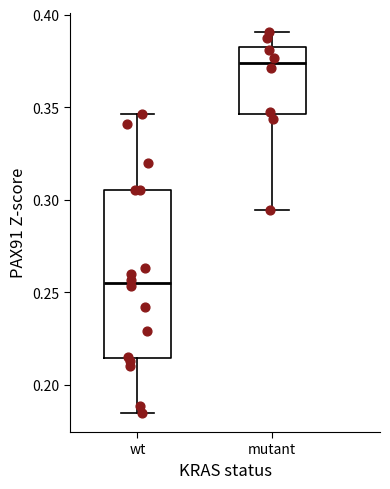

Reading left to right, read every box against the y-axis: the position of its median line, the range the box covers, and the ends of its whiskers. The values are not printed on the chart, so give them approximately, as read against the axis.

wt: median 0.255, box 0.215 to 0.305, whiskers 0.185 to 0.345
mutant: median 0.375, box 0.345 to 0.380, whiskers 0.295 to 0.390